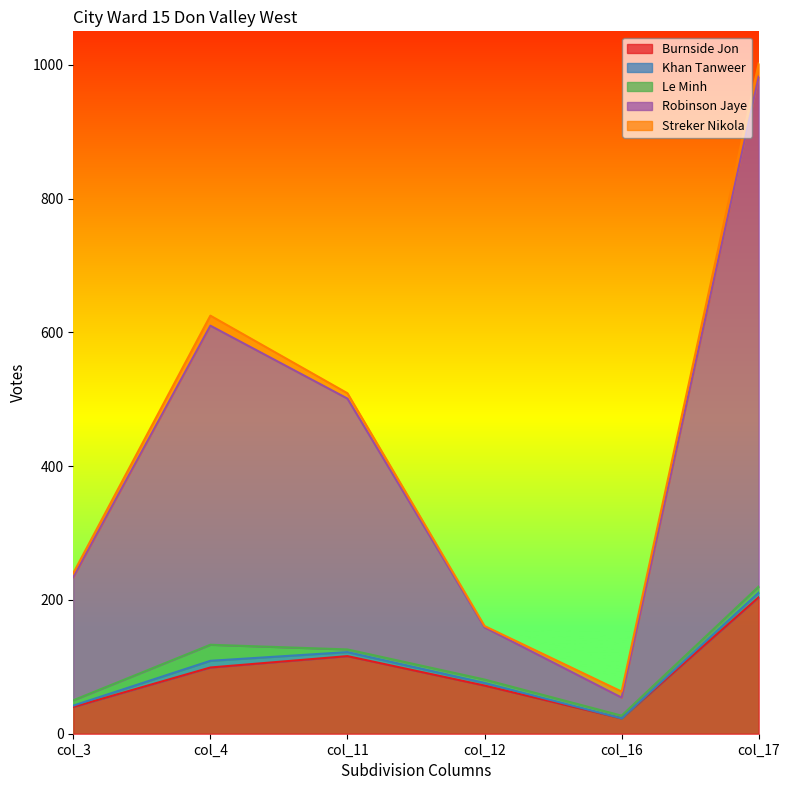

Between col_16 and col_17, which series saw the biggest shift?

Robinson Jaye